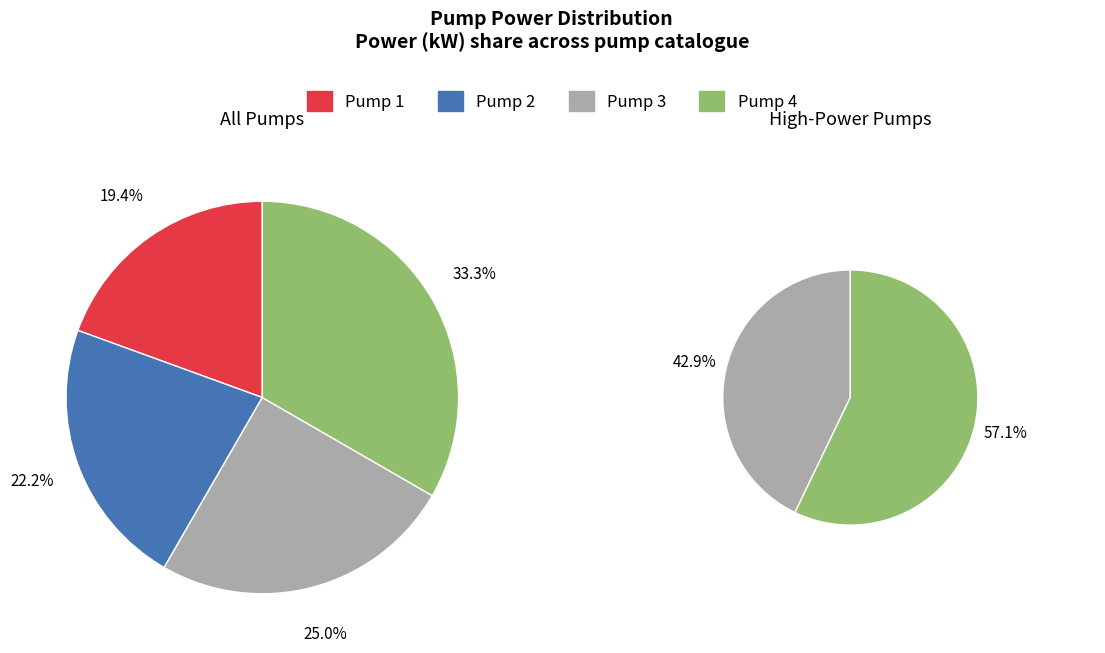

Is it true that Pump 1 is 19% of the pie?

True